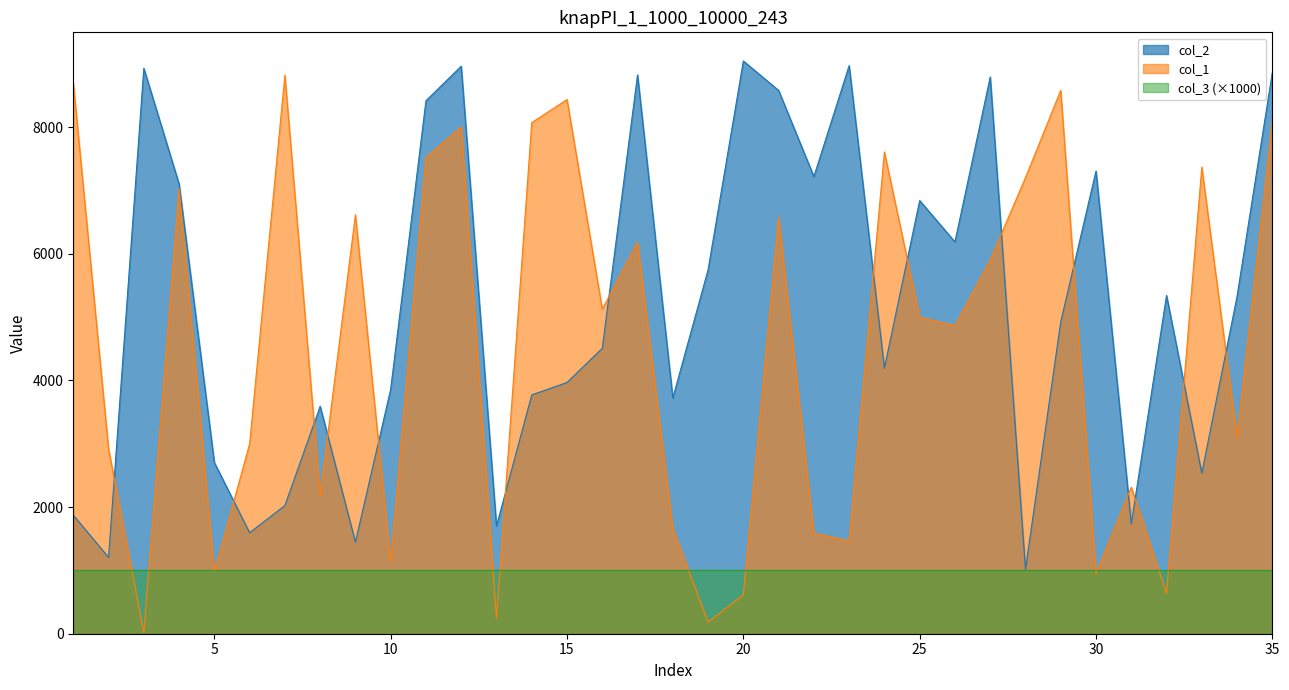

List the series in order of their overall mean, highest first.

col_2, col_1, col_3 (×1000)